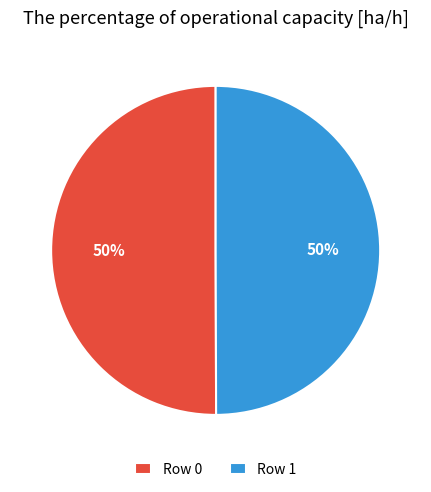

The Row 1 slice represents 50% of the pie. True or false?

True